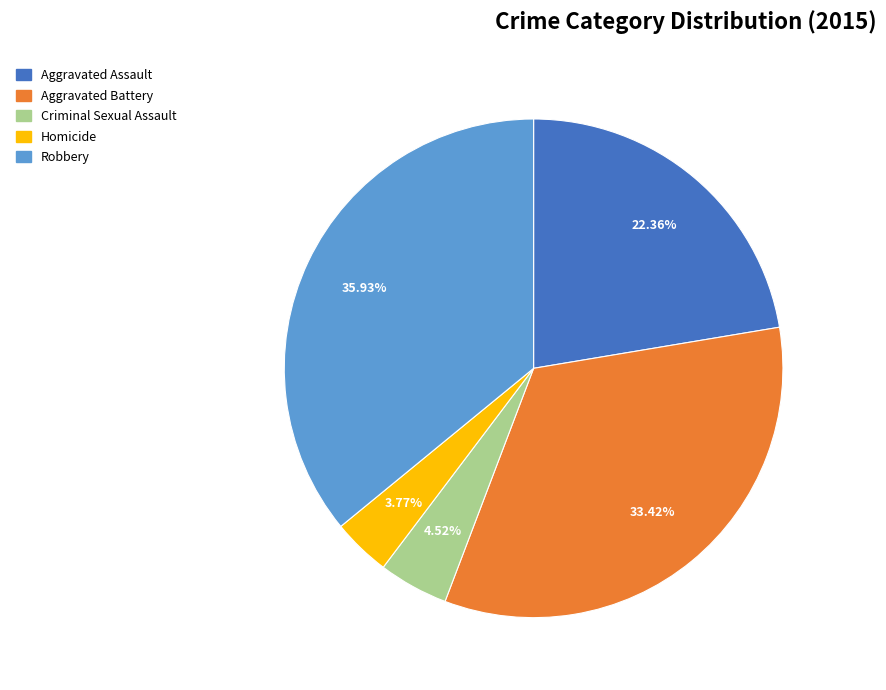

To the nearest percent, what is the average slice percentage?

20%